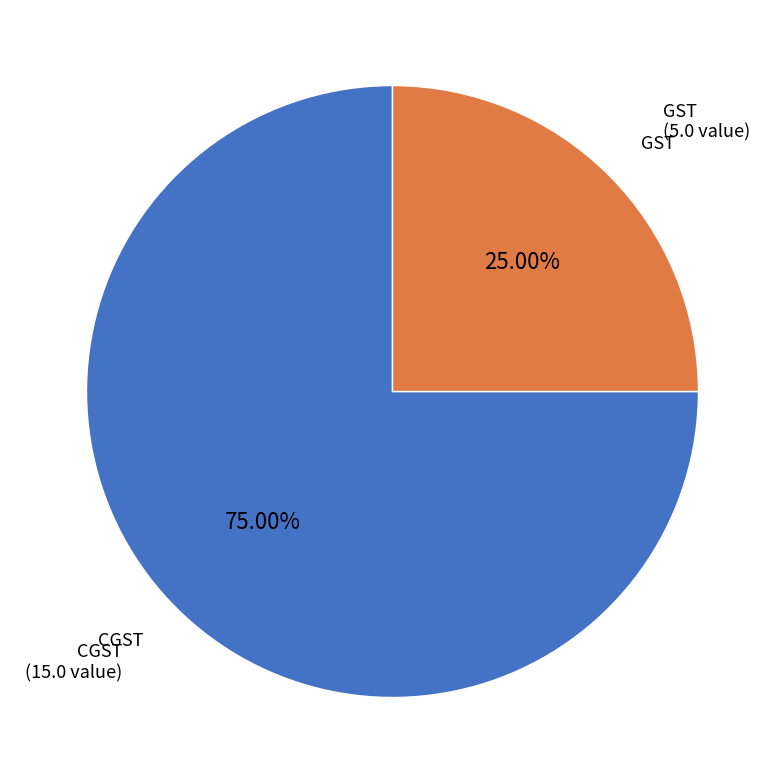

To the nearest percent, what is the average slice percentage?

50%